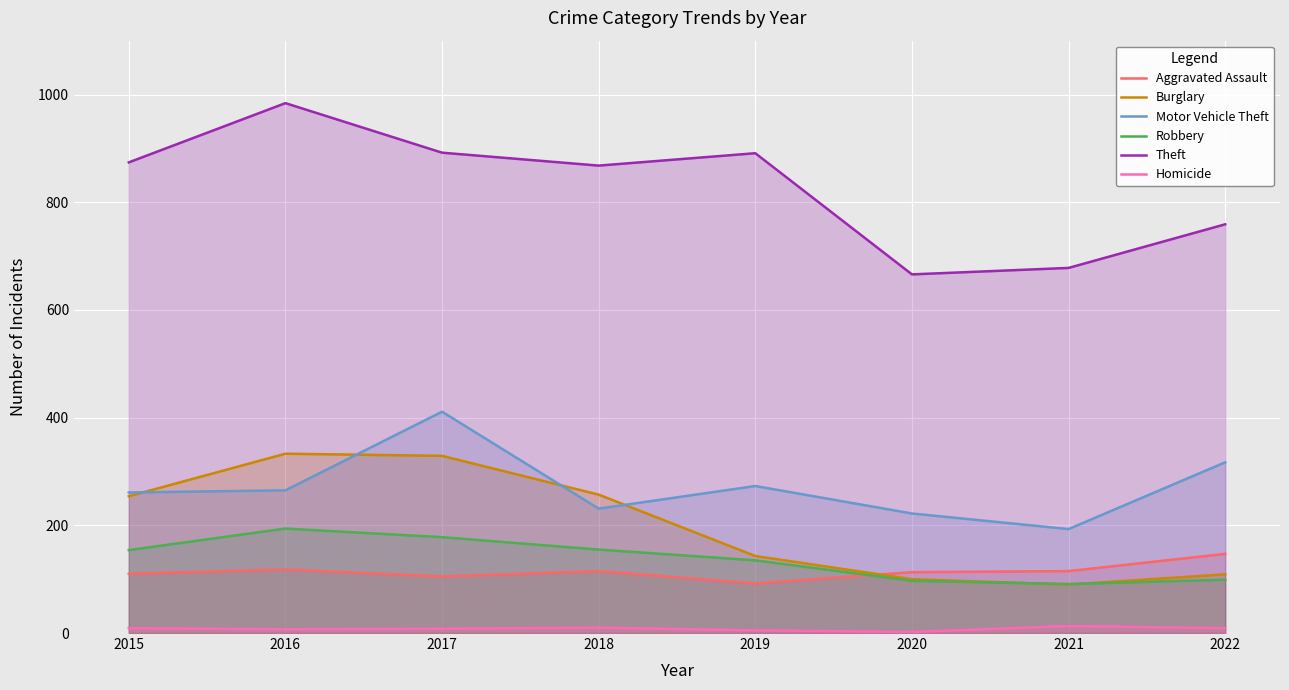

What is the greatest value displayed?

984